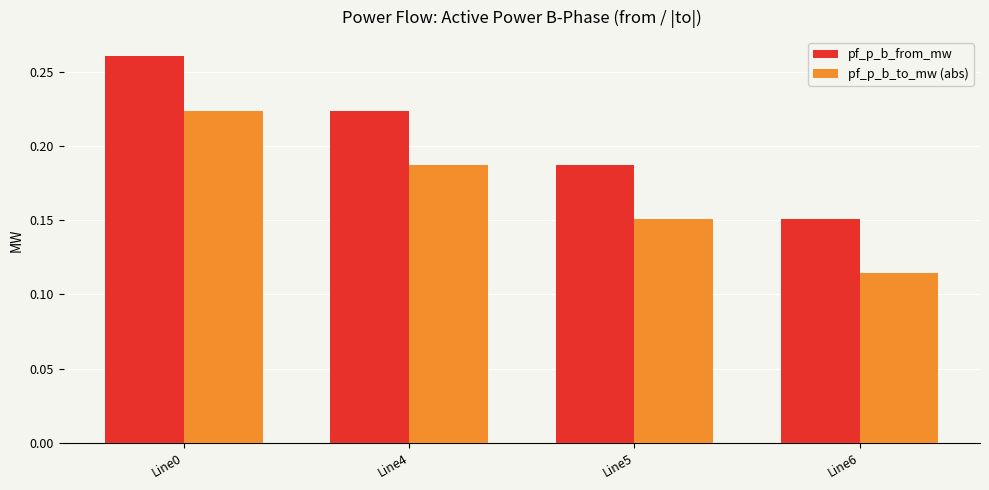

How many groups of bars are there?

4